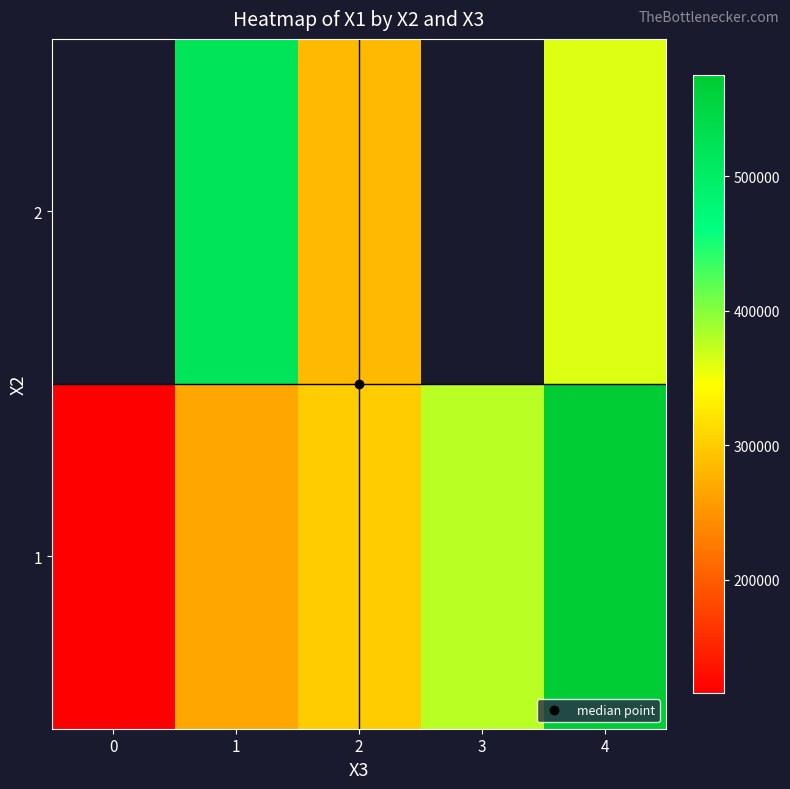

Which series has the largest total across all categories?

1